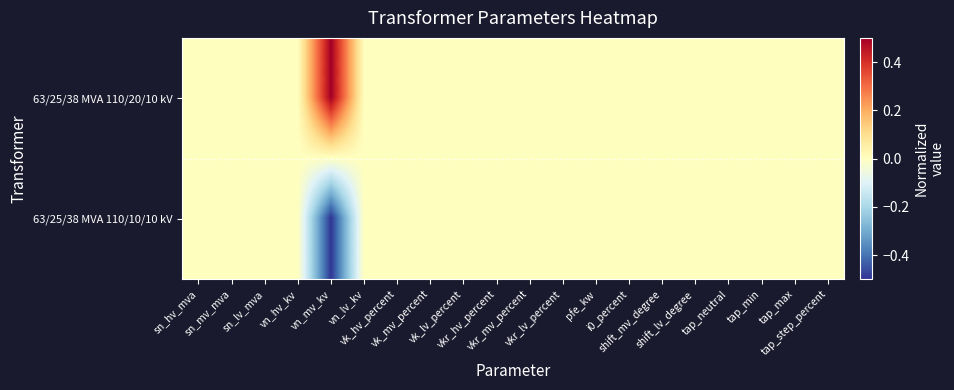

List the series in order of their overall mean, lowest first.

63/25/38 MVA 110/10/10 kV, 63/25/38 MVA 110/20/10 kV